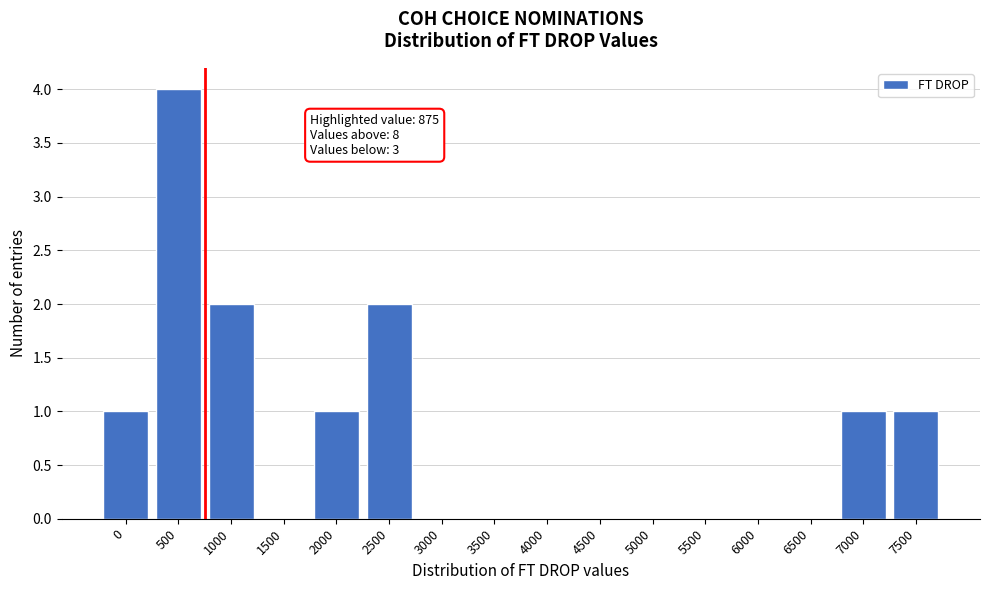

Reading right to left, extract all data points from this chart.

7500=1	7000=1	6500=0	6000=0	5500=0	5000=0	4500=0	4000=0	3500=0	3000=0	2500=2	2000=1	1500=0	1000=2	500=4	0=1